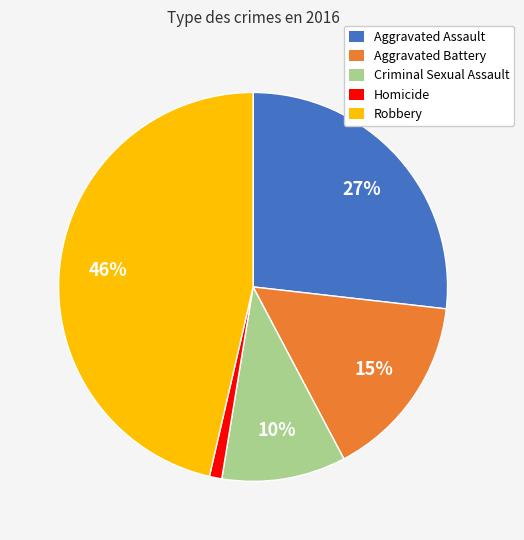

To the nearest percent, what percentage of the pie is Aggravated Assault?

27%